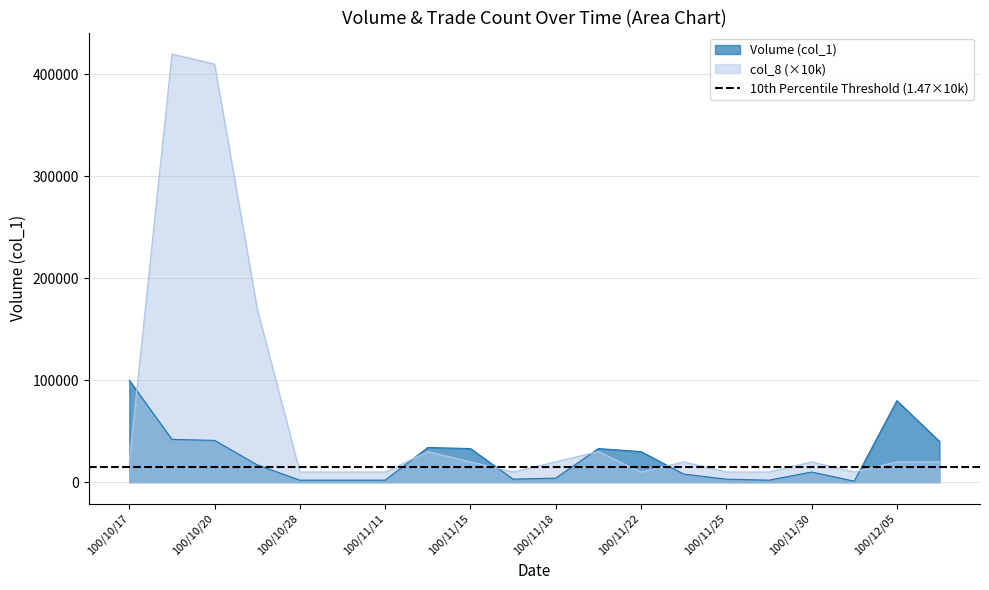

What is the smallest value displayed?

1000